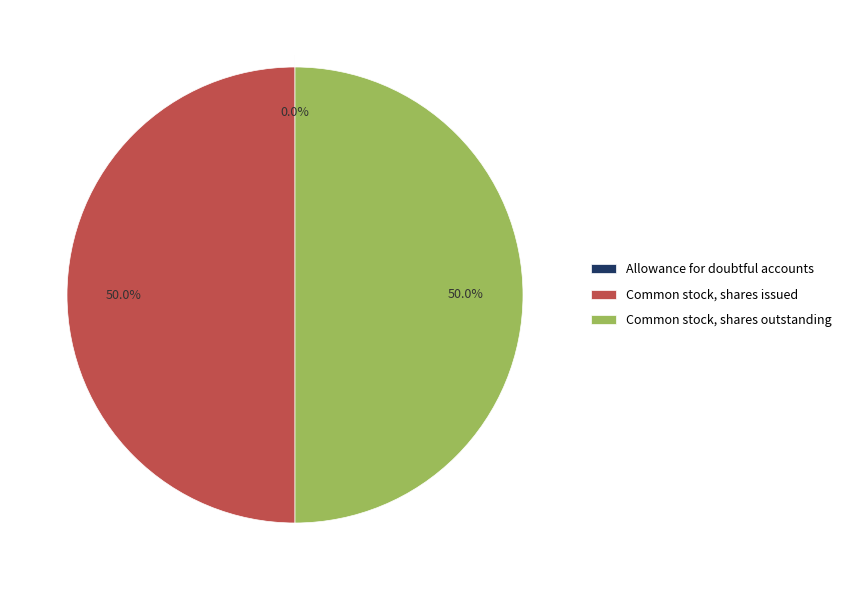

Approximately how many times larger is the value at Common stock, shares issued compared to Common stock, shares outstanding?

1.0